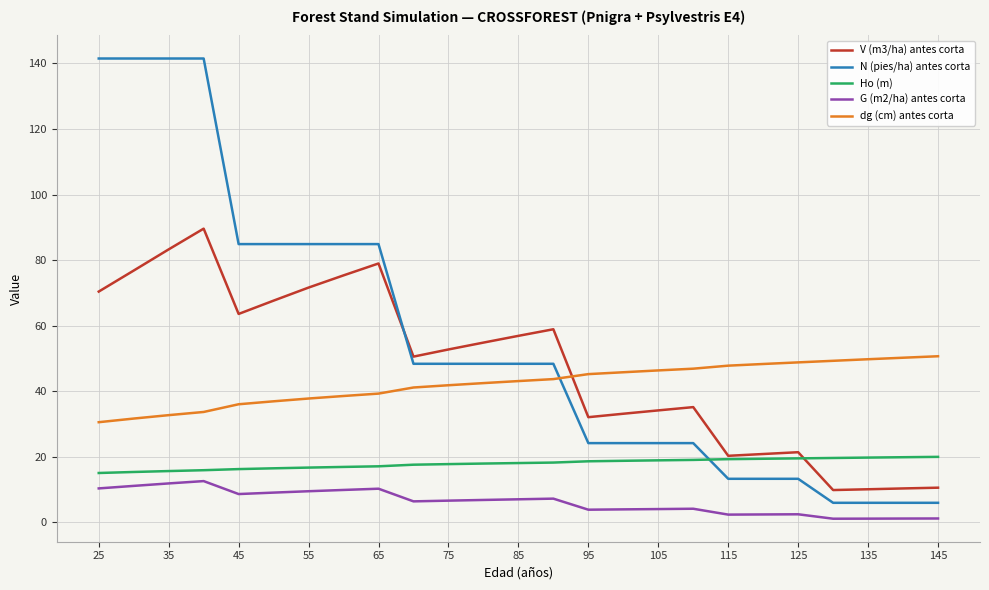

What is the lowest value of the N (pies/ha) antes corta series?

6.0